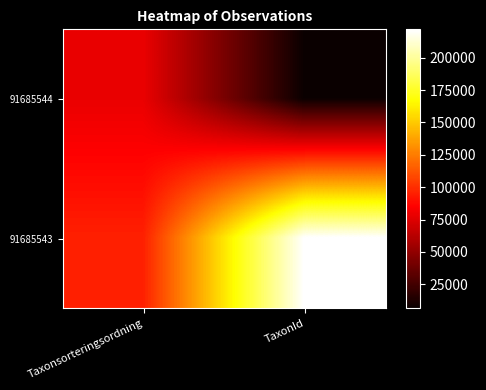

Reading left to right, list all the values displayed in this chart.

91685544: Taxonsorteringsordning=78602	TaxonId=6463
91685543: Taxonsorteringsordning=95519	TaxonId=221945